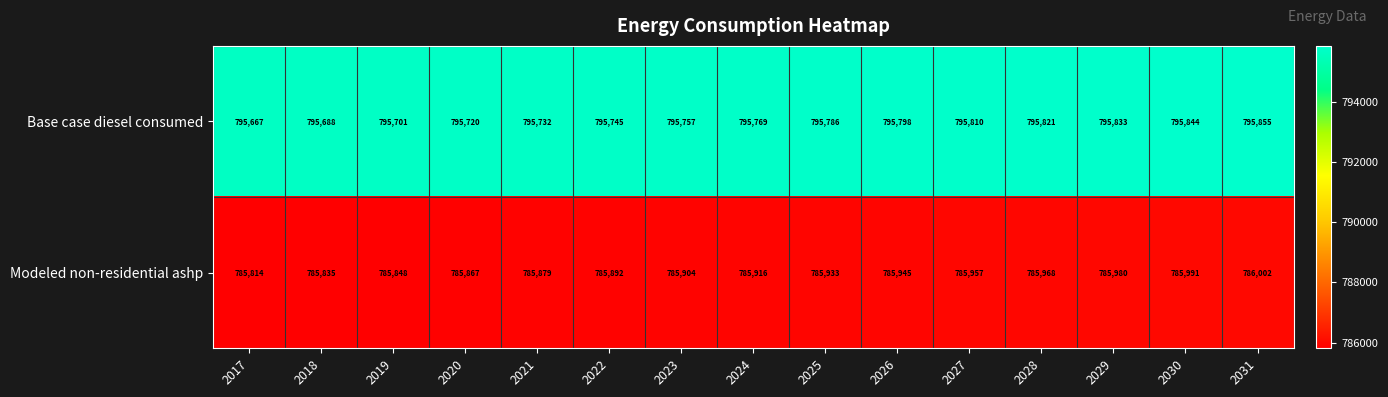

Reading left to right, extract all data points from this chart.

Base case diesel consumed: 2017=795667	2018=795688	2019=795701	2020=795720	2021=795732	2022=795745	2023=795757	2024=795769	2025=795786	2026=795798	2027=795810	2028=795821	2029=795833	2030=795844	2031=795855
Modeled non-residential ashp: 2017=785814	2018=785835	2019=785848	2020=785867	2021=785879	2022=785892	2023=785904	2024=785916	2025=785933	2026=785945	2027=785957	2028=785968	2029=785980	2030=785991	2031=786002